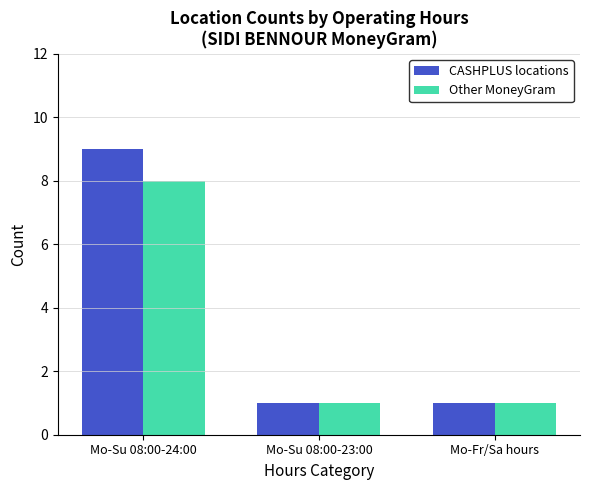

At Mo-Su 08:00-24:00, list the series in order from largest to smallest.

CASHPLUS locations, Other MoneyGram